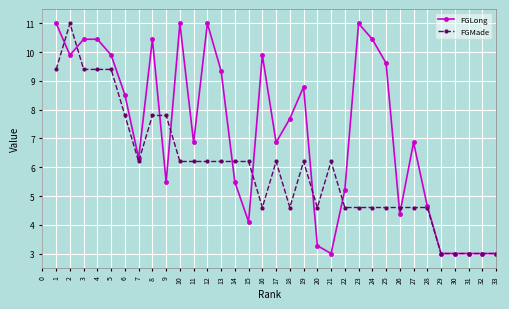

Which series has the largest total across all categories?

FGLong